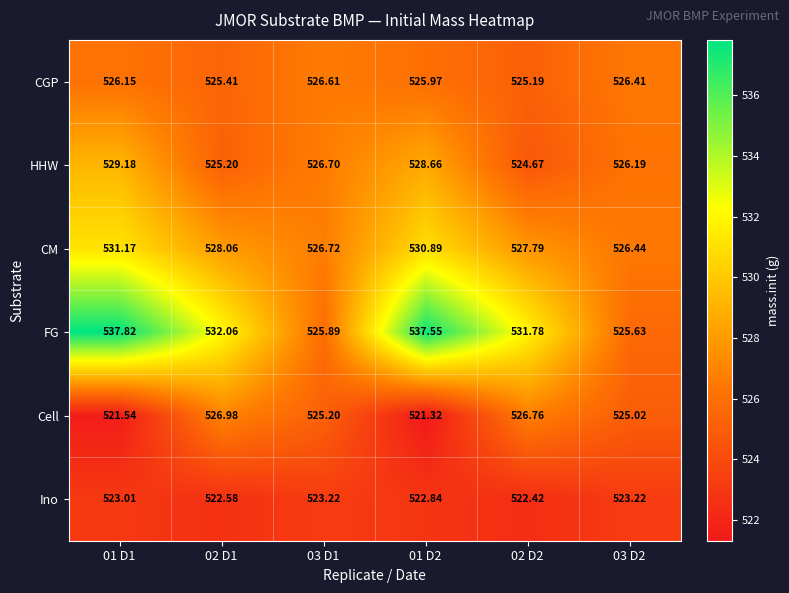

What is the total value across all series at 03 D1?

3154.3